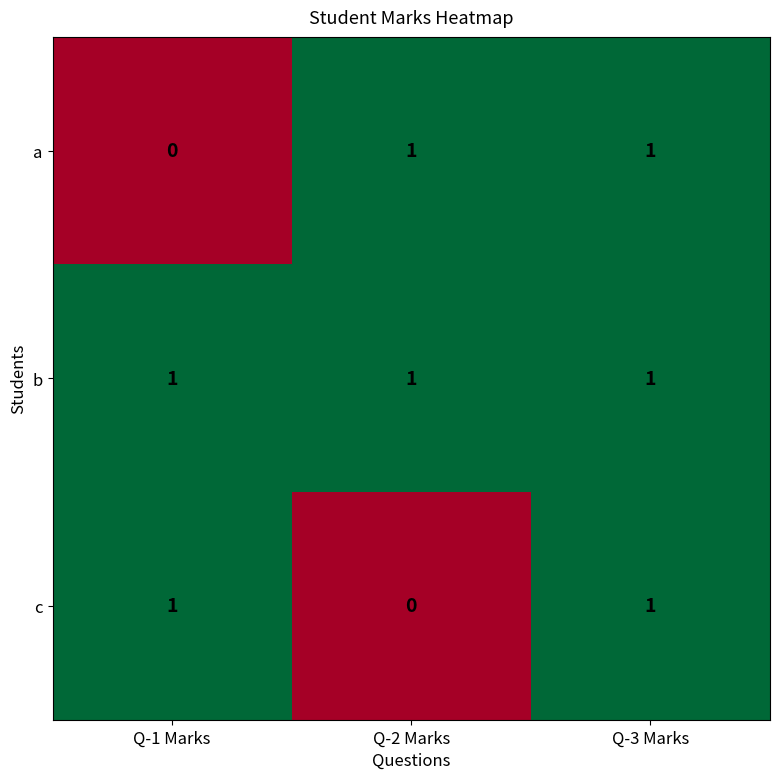

At which label is c closest to 0?

Q-2 Marks